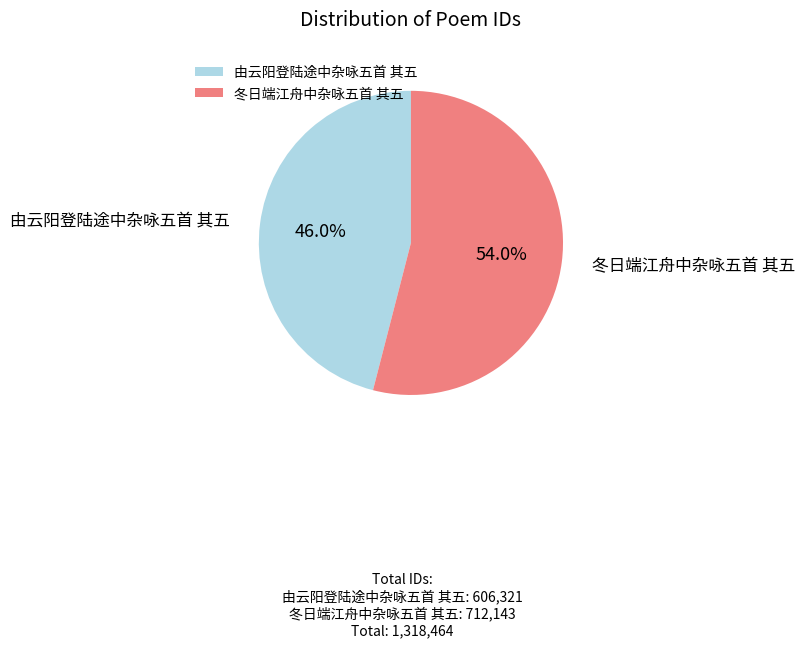

True or false: 冬日端江舟中杂咏五首 其五 accounts for 42% of the total.

False